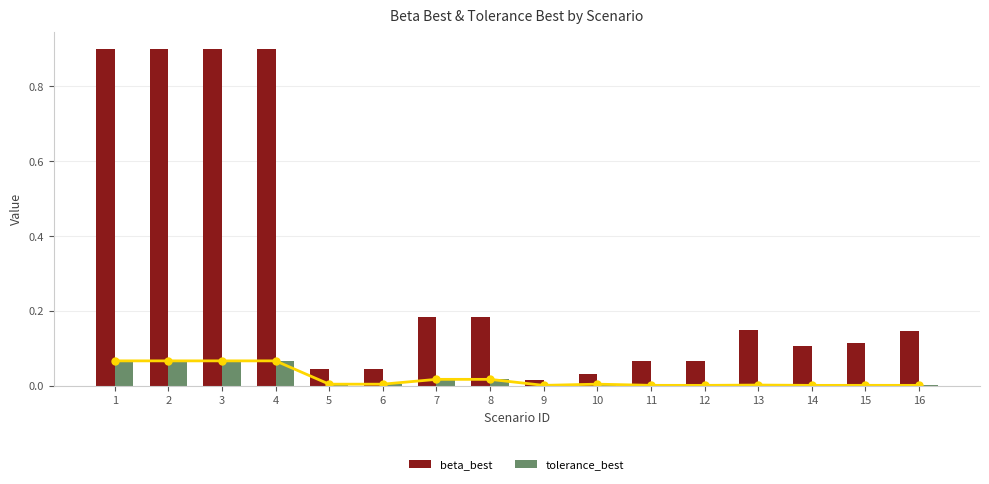

At which label does beta_best reach its peak?

2